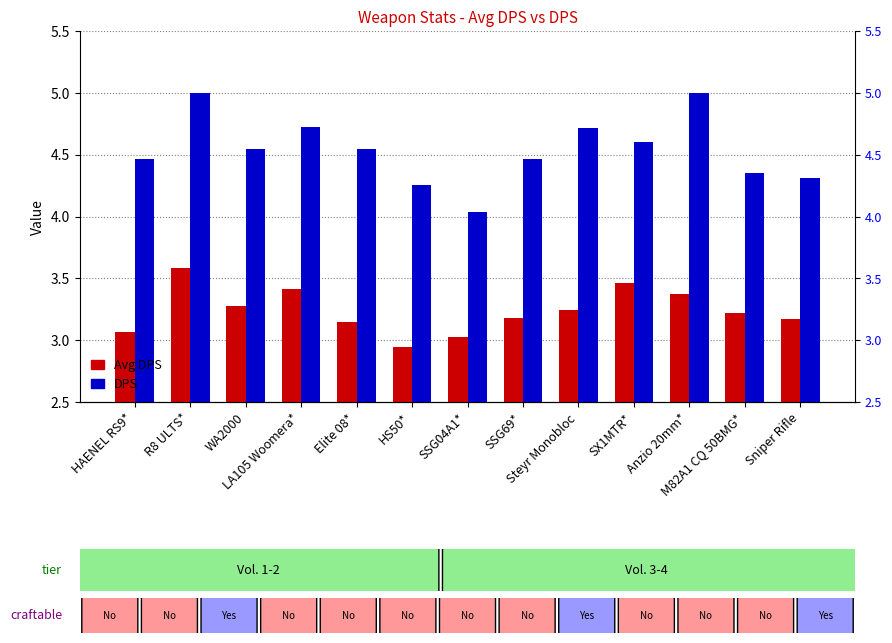

Which series changed the most between WA2000 and Elite 08*?

Avg DPS